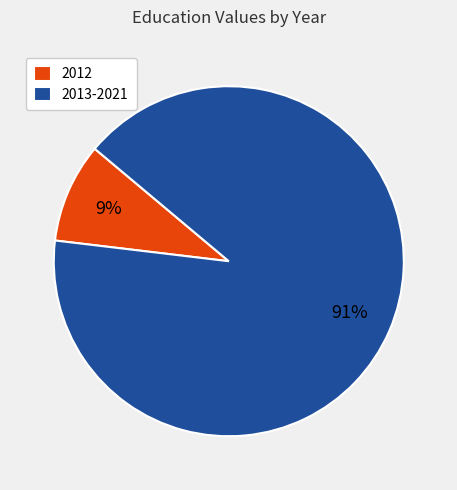

What percentage is the 2013-2021 slice, to the nearest percent?

91%